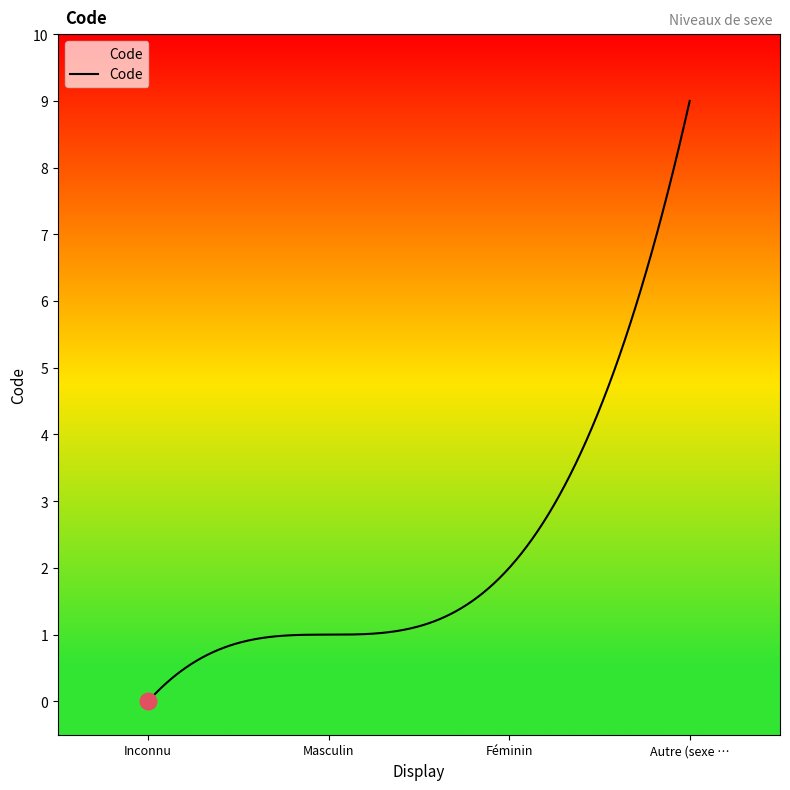

Which has a higher value, Inconnu or Féminin?

Féminin